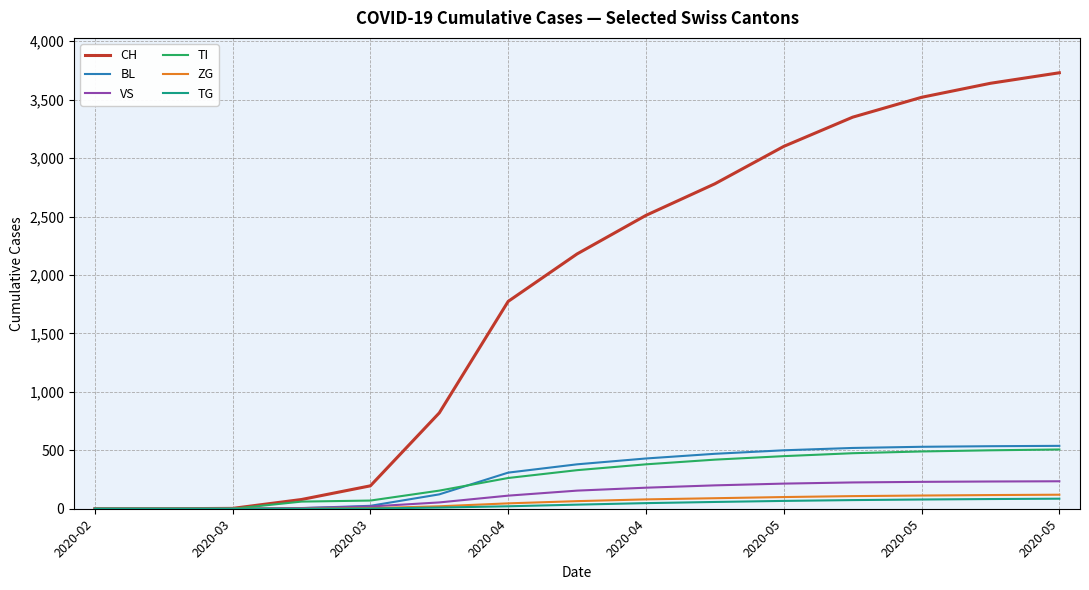

What is the greatest value displayed?

3730